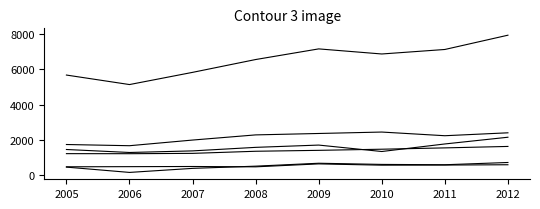

Does the chart display data point markers on the line(s)?

No